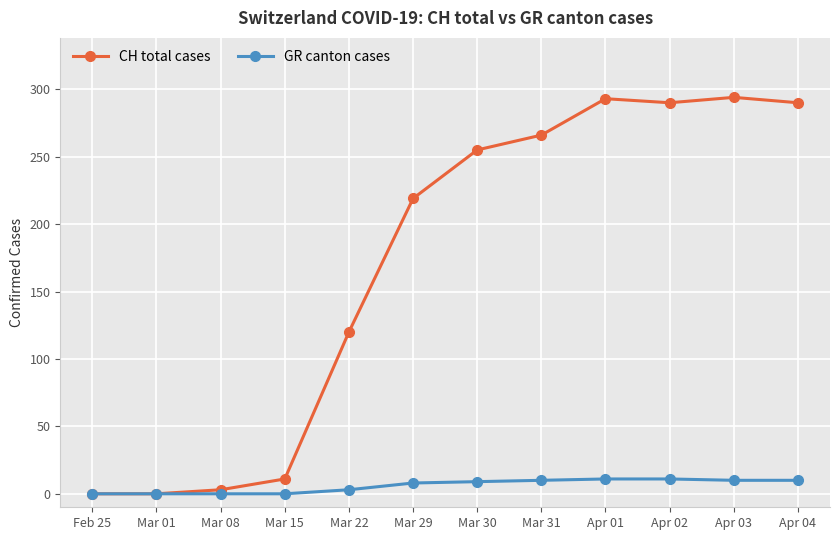

At Apr 02, list the series in order from smallest to largest.

GR canton cases, CH total cases